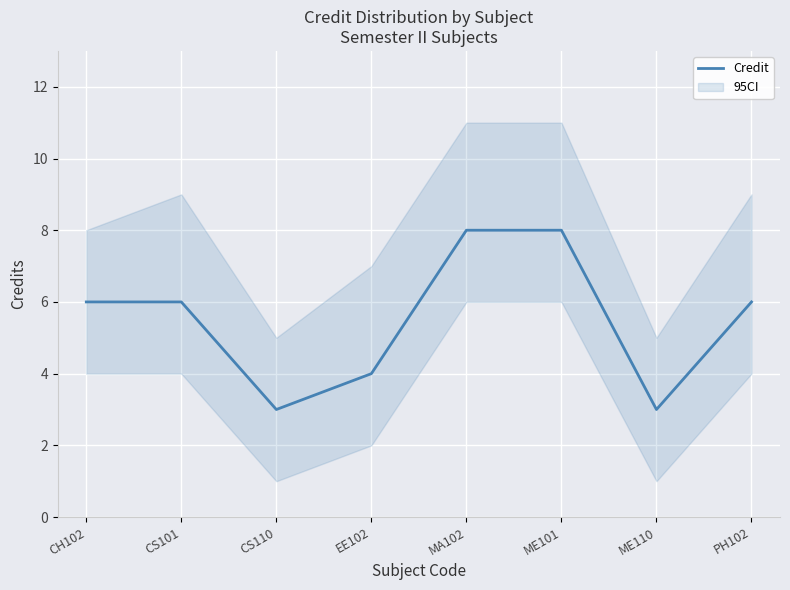

Count the values in the range 4 to 8.

6